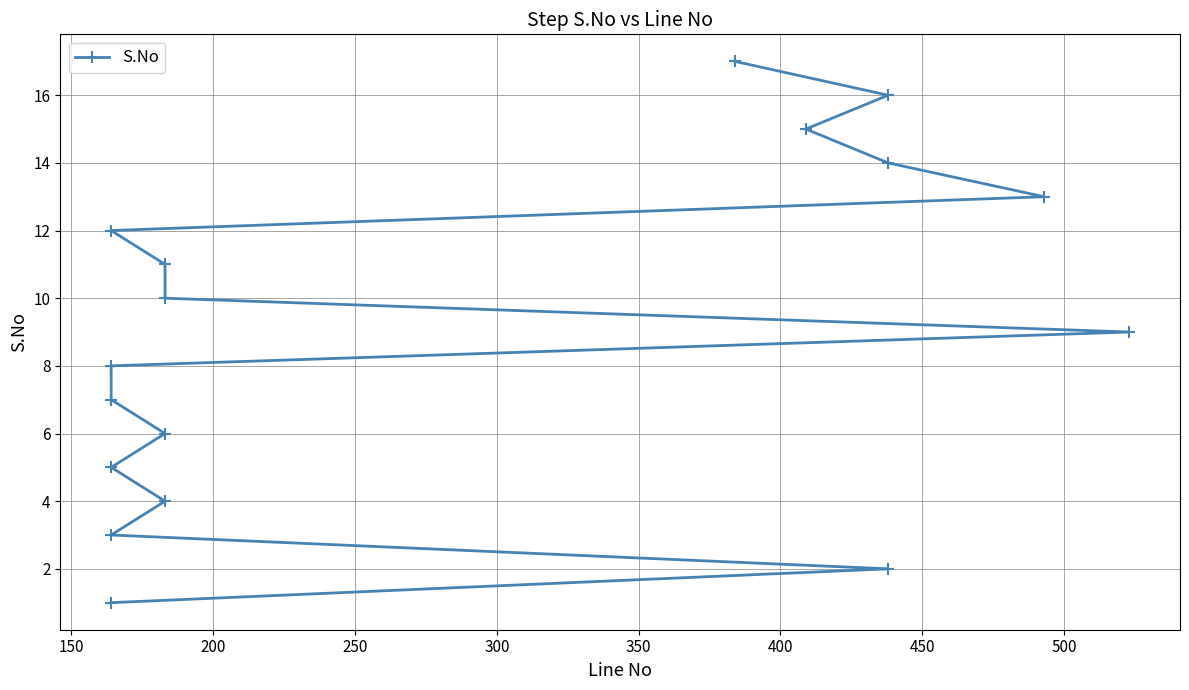

What is the difference between the second highest and second lowest values?

14